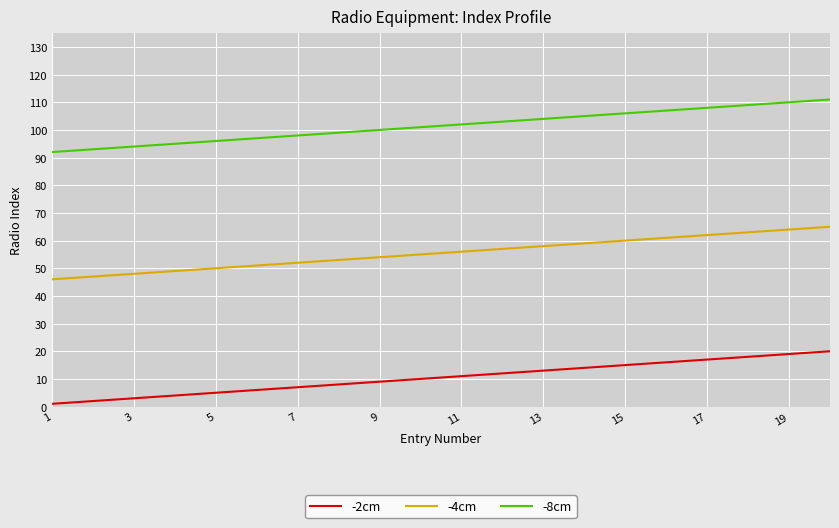

Which series has the largest total across all categories?

-8cm